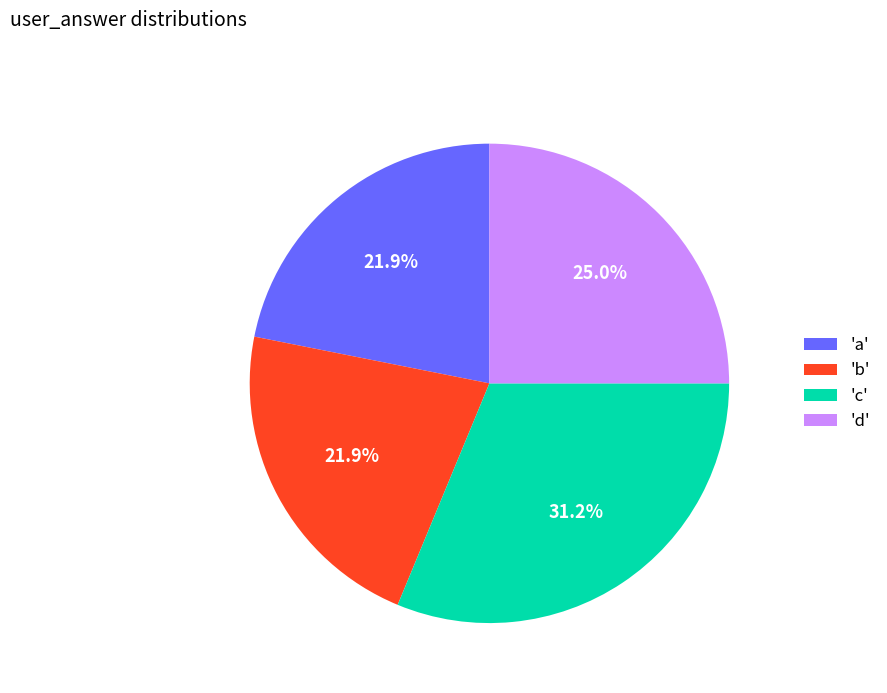

Does 'b' represent more than half of the total?

No